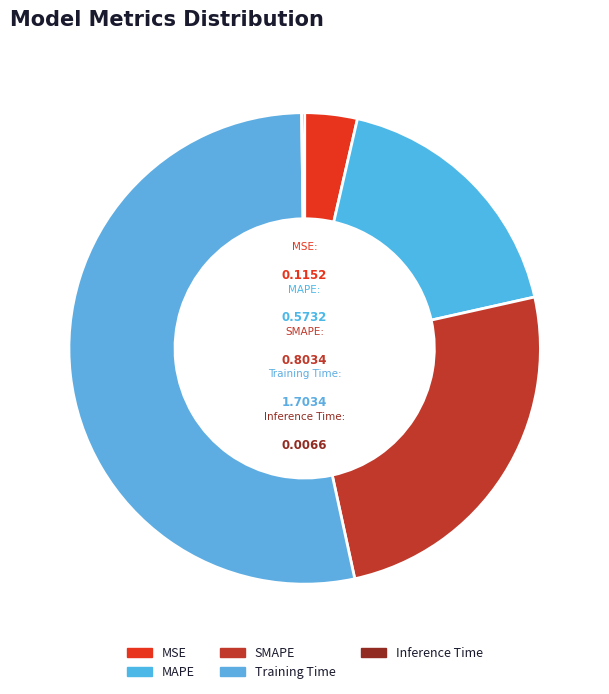

How many segments does this pie chart have?

5